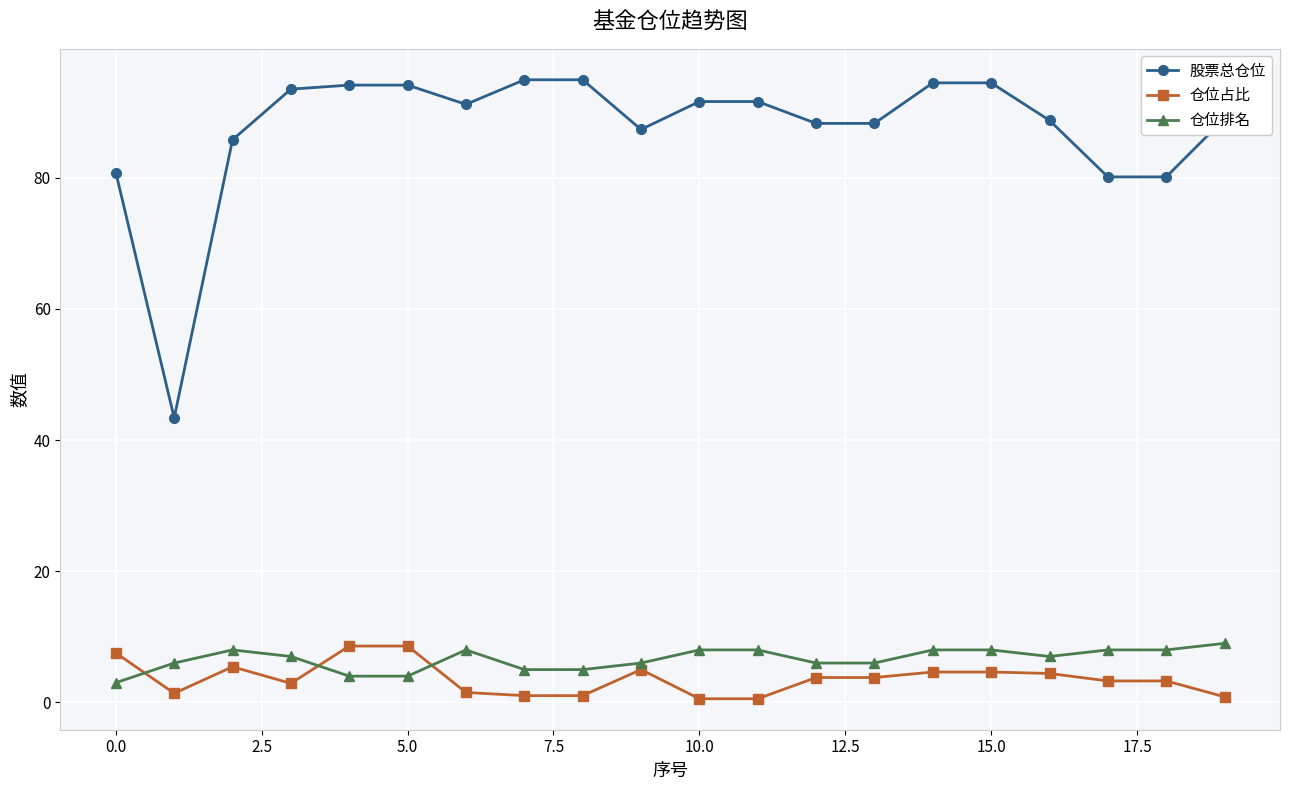

True or false: 仓位占比 and 股票总仓位 intersect in this chart.

False